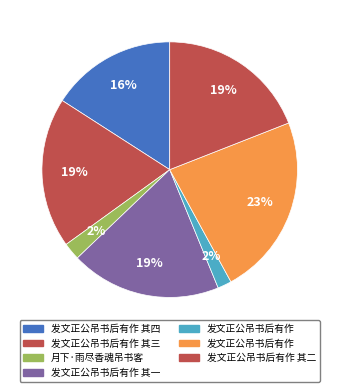

Does any single category account for the majority?

No